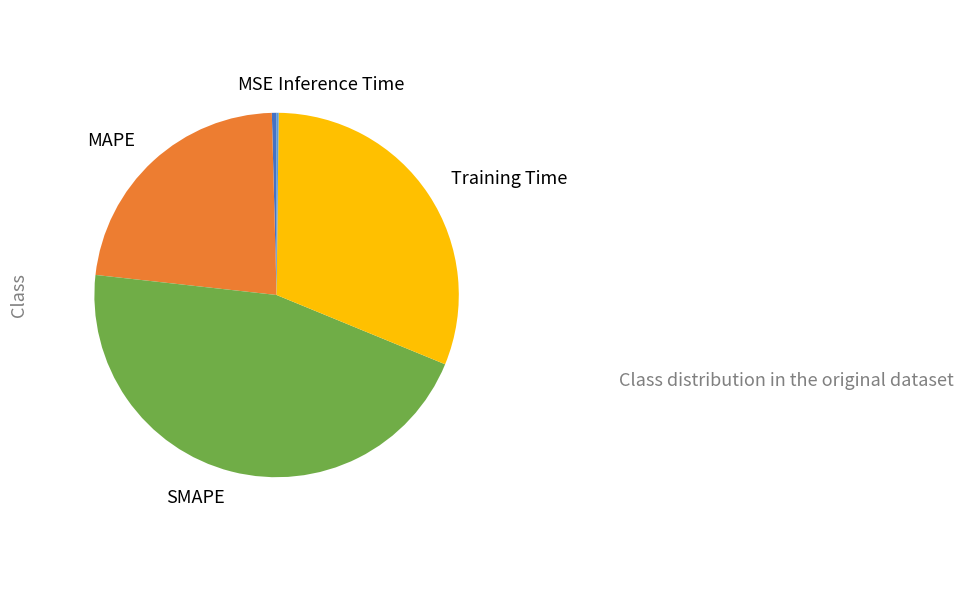

Does SMAPE represent more than half of the total?

No